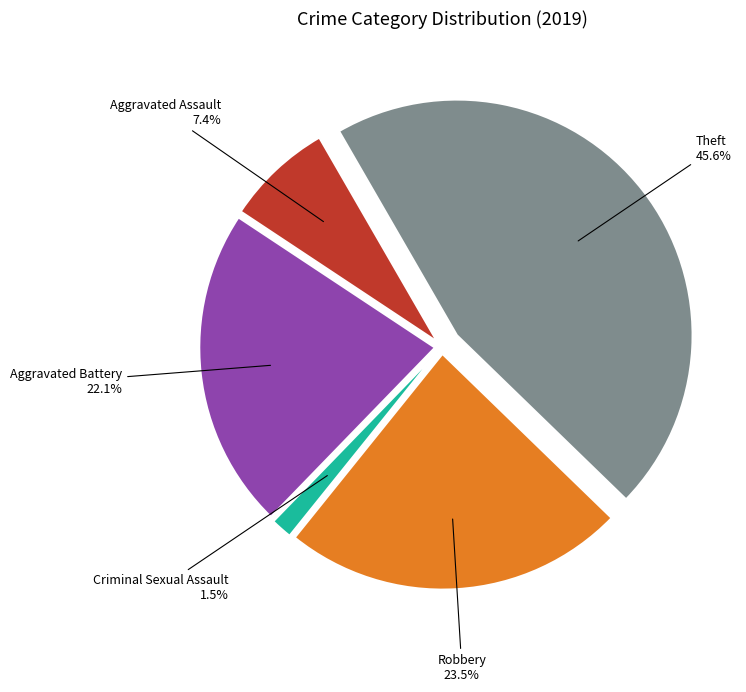

Rank the categories by value from lowest to highest.

Criminal Sexual Assault, Aggravated Assault, Aggravated Battery, Robbery, Theft